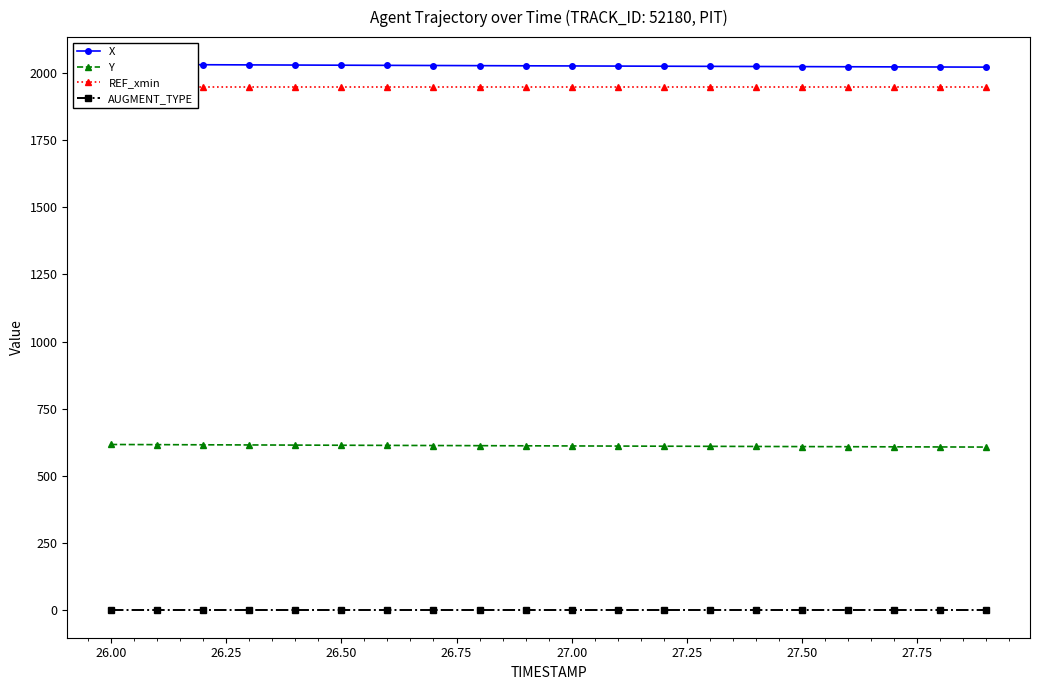

True or false: Y and AUGMENT_TYPE cross at least once.

False